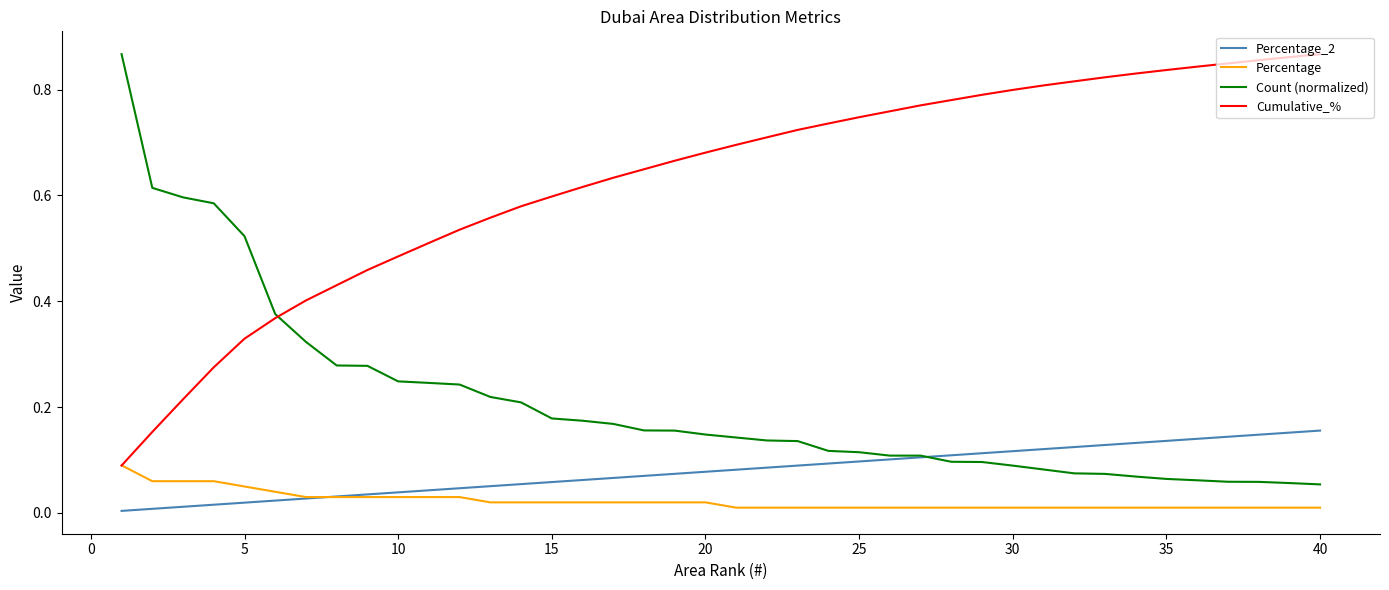

True or false: Percentage and Count (normalized) cross at least once.

False